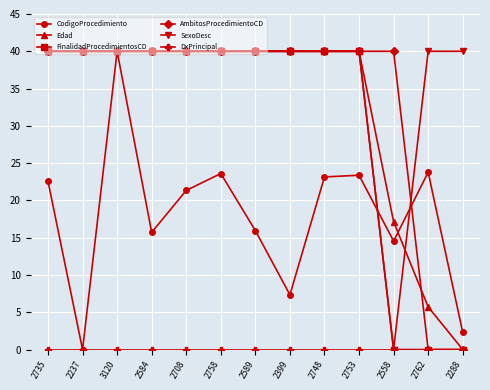

At which category is the sum across all series the highest?

3120